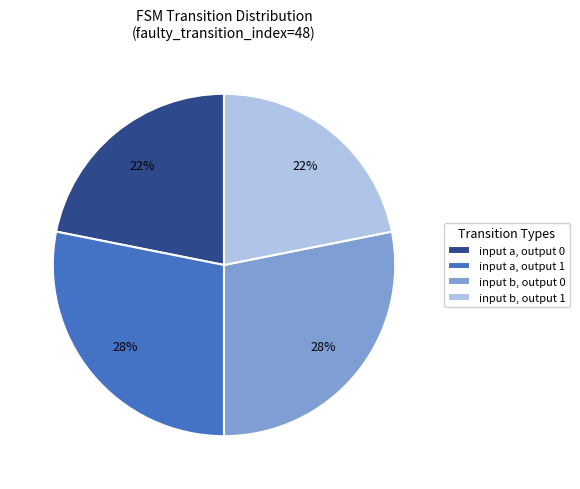

To the nearest percent, what percentage of the pie is input b, output 0?

28%